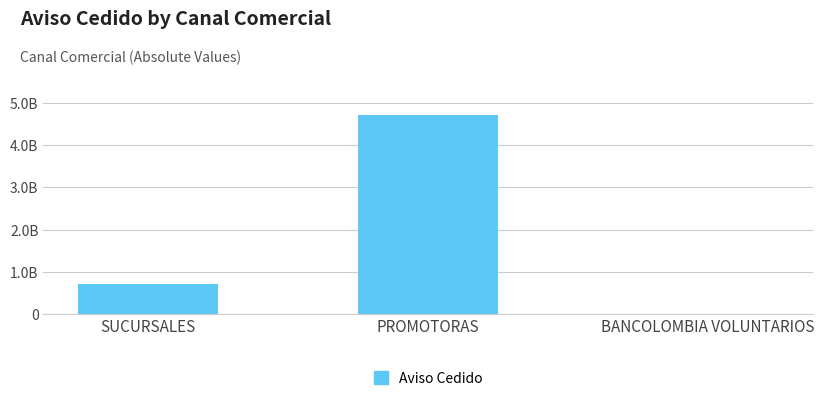

What is the label of the 3rd bar from the left?

BANCOLOMBIA VOLUNTARIOS